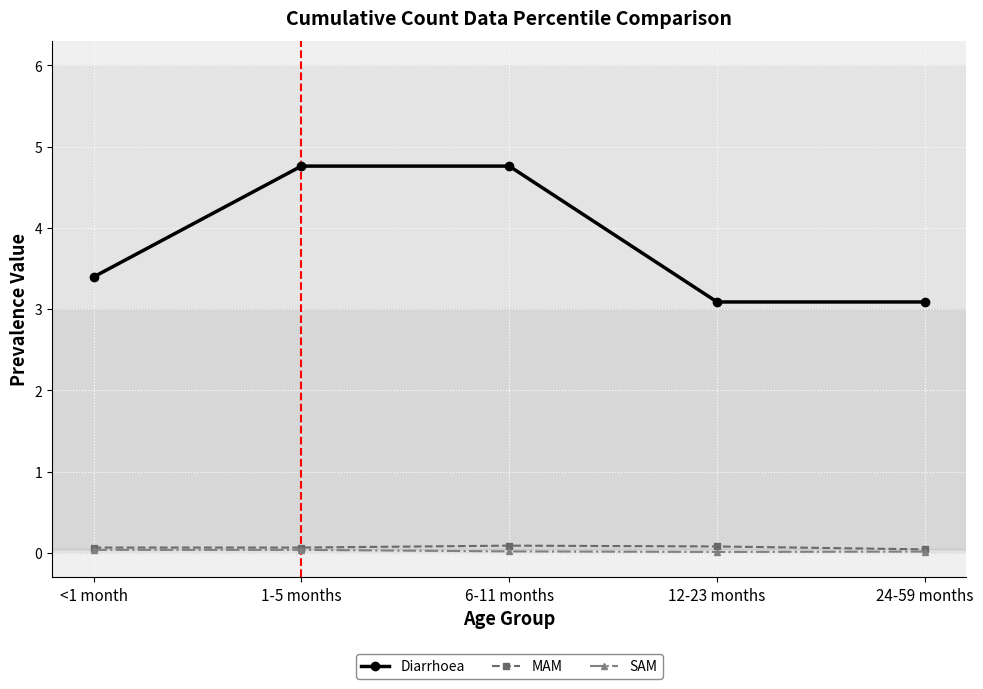

True or false: Diarrhoea and SAM intersect in this chart.

False